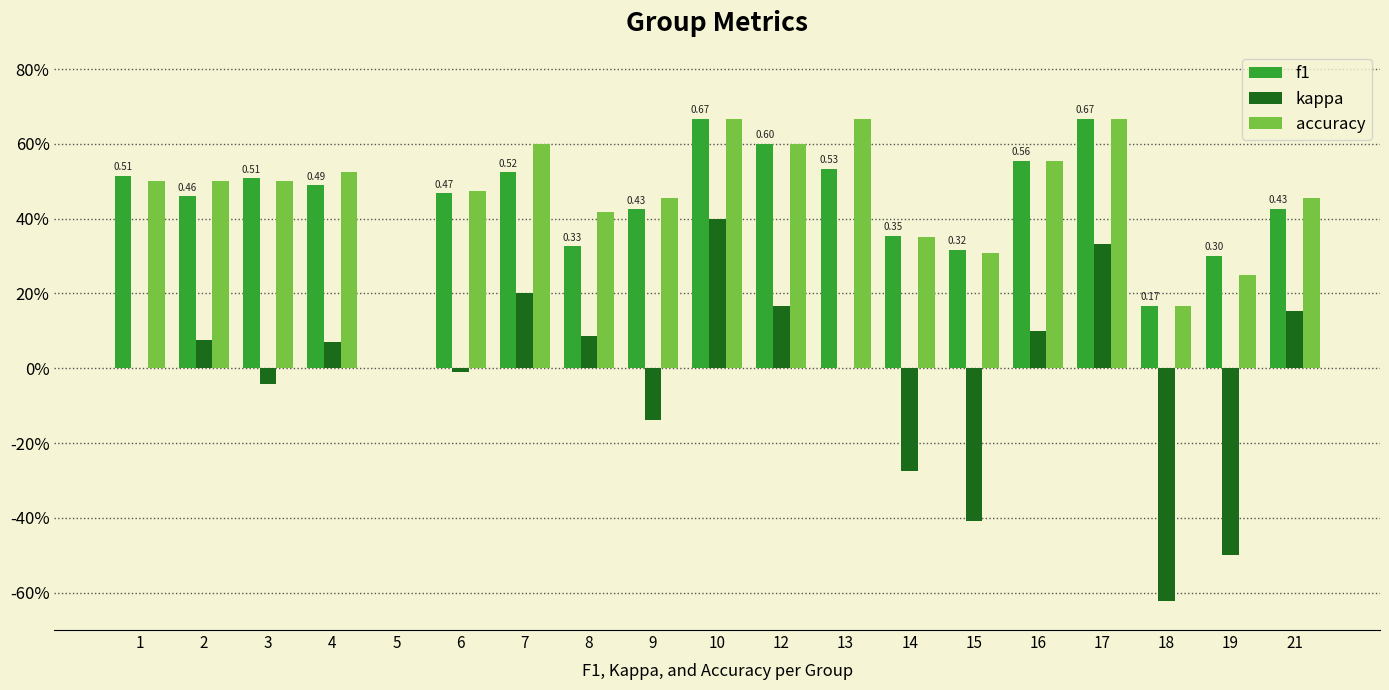

At which label is f1 closest to 0?

5